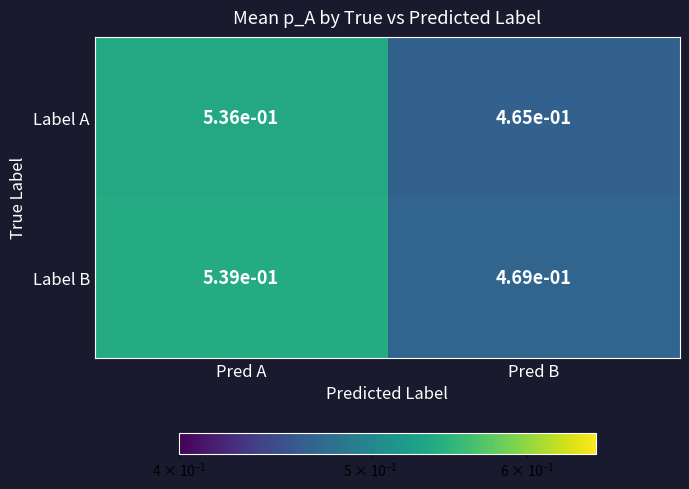

At which label is Label B closest to 0?

Pred B